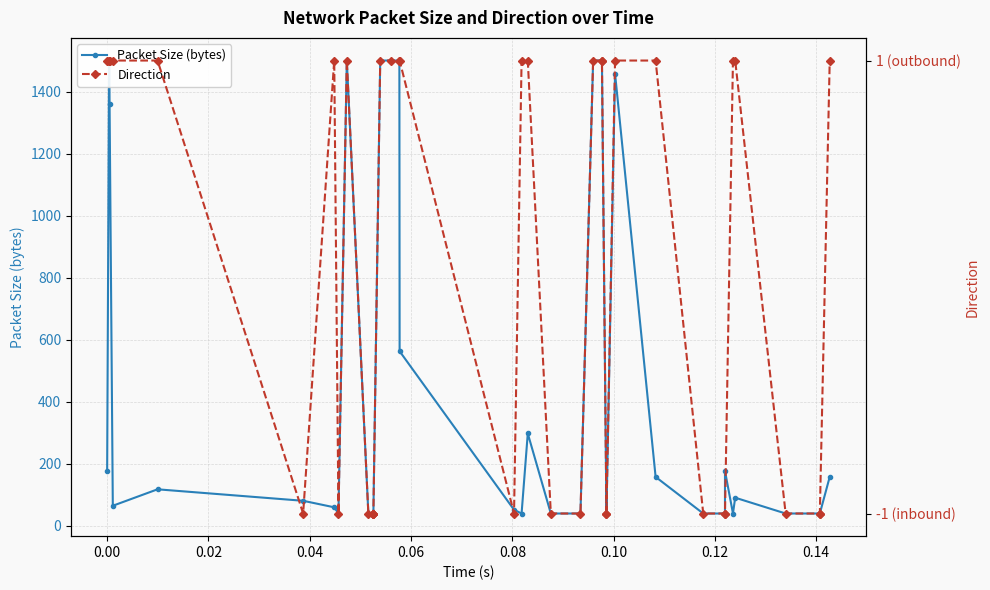

List the series in order of their peak value, highest first.

Packet Size (bytes), Direction